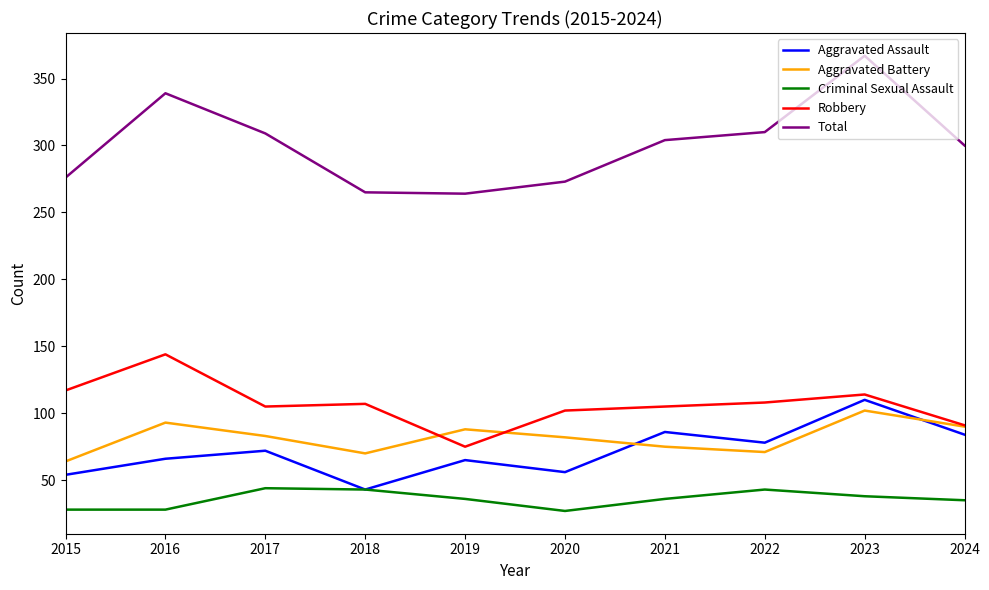

What is the total value across all series at 2015?

539